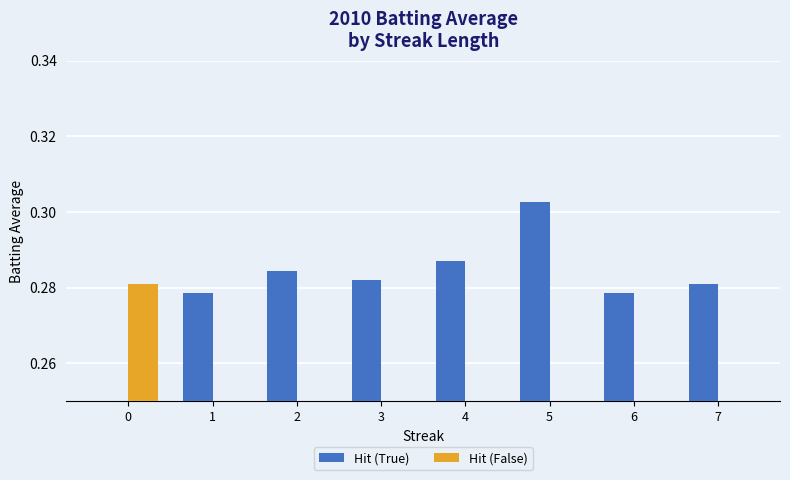

True or false: Hit (False) has a value of 0.2 at 3.

False